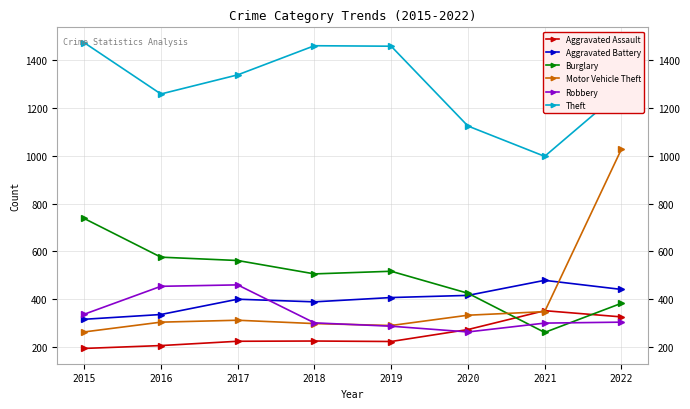

How many data points does each series have?

8